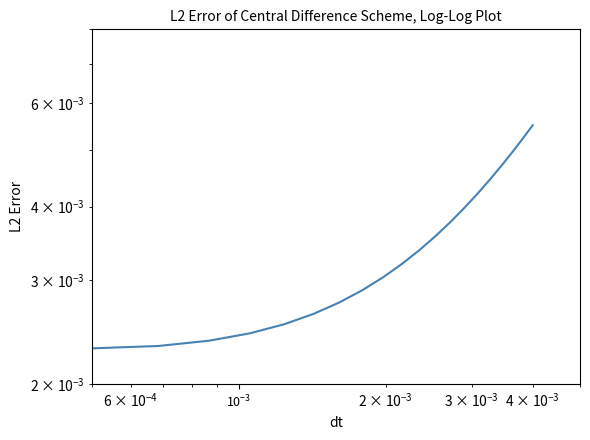

True or false: the data has more than 1 interior local peaks.

False